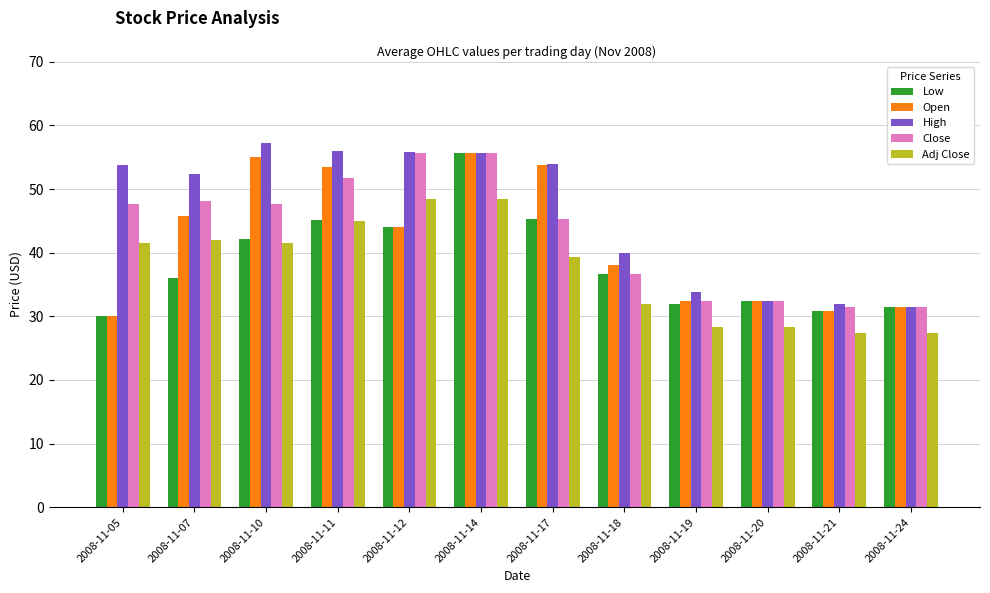

What is the average value of the Open series?

41.9